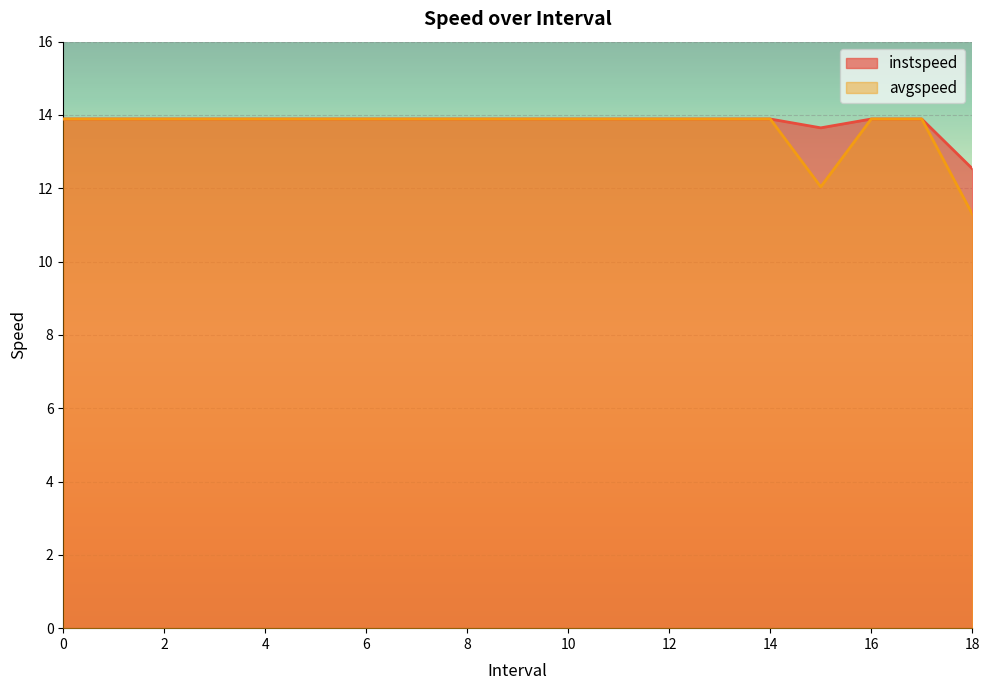

True or false: instspeed and avgspeed intersect in this chart.

False